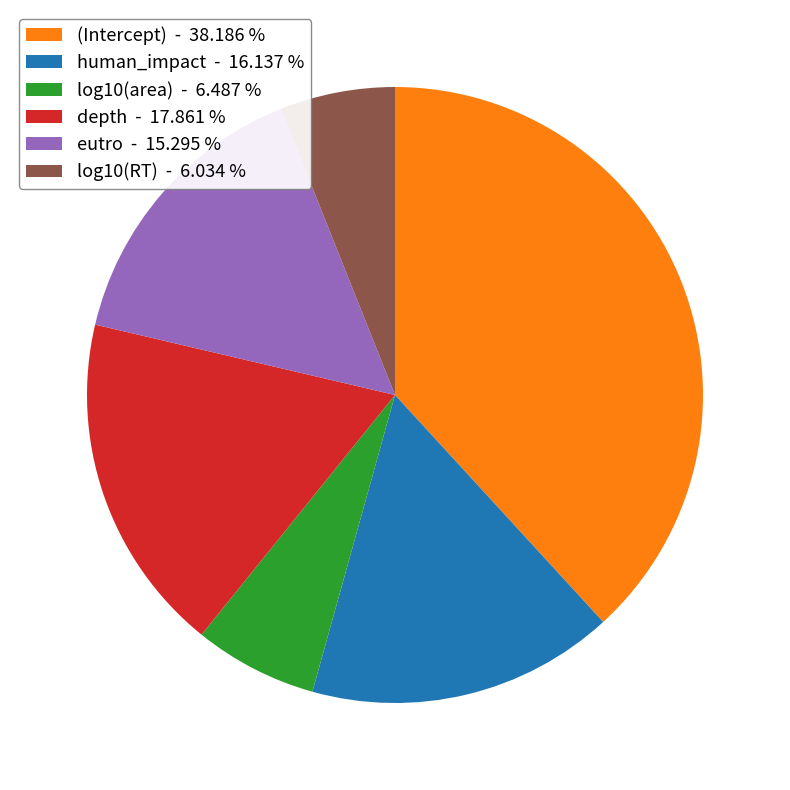

Count the number of slices in the pie.

6